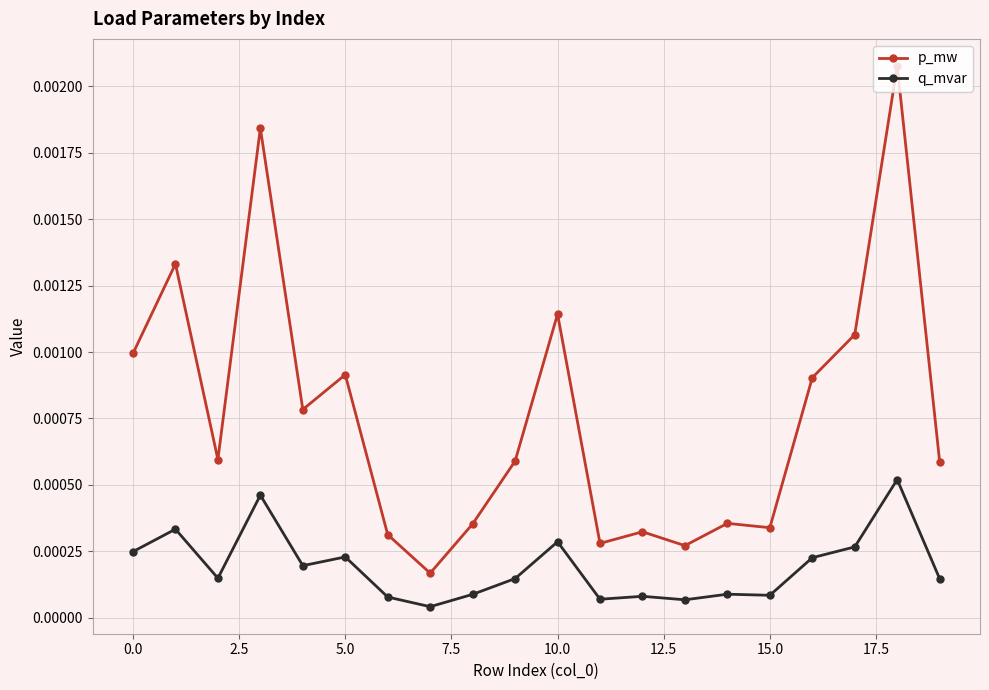

True or false: q_mvar has more than 0 points higher than both neighbors.

True